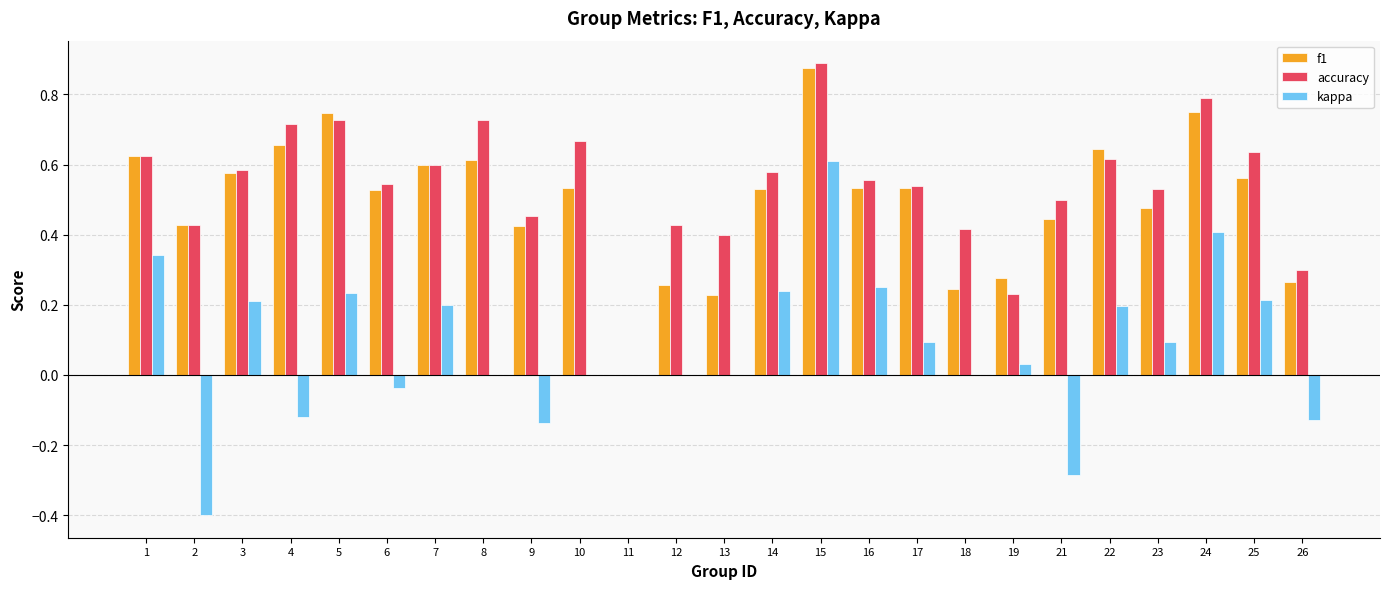

At which category does the chart reach its peak across all series?

15